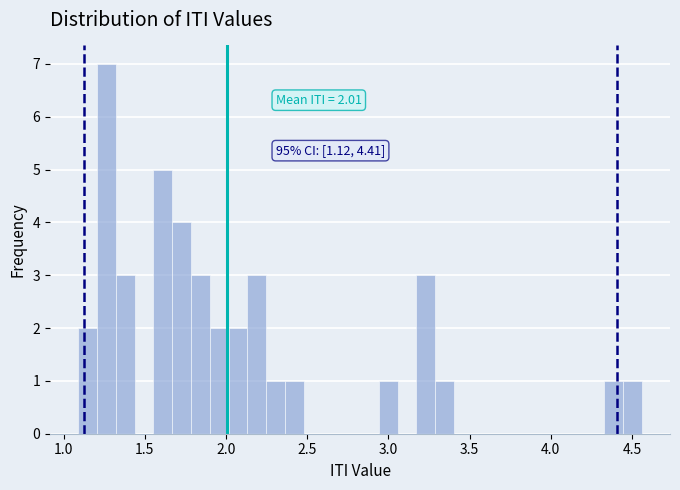

Read against the x-axis, roughly where is the centre of the tallest bar?

1.25